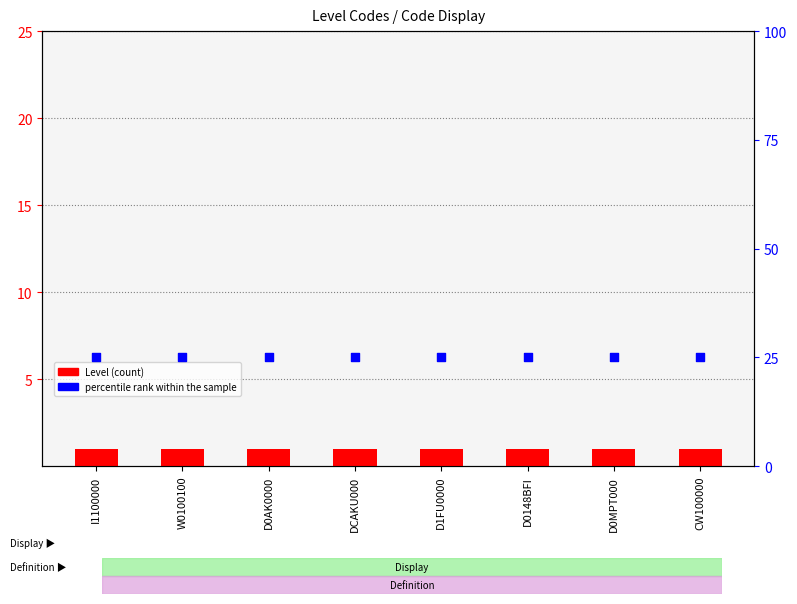

At how many categories does at least one series exceed 9?

8